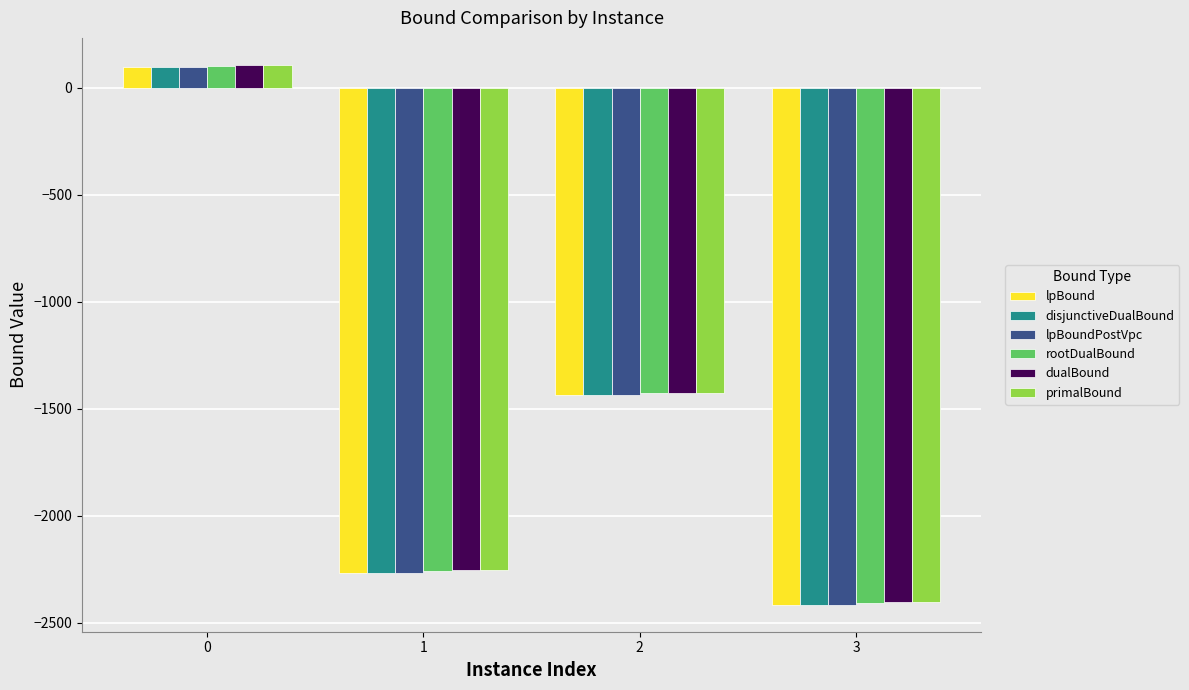

The lpBound series shows -852.9 at 1. True or false?

False